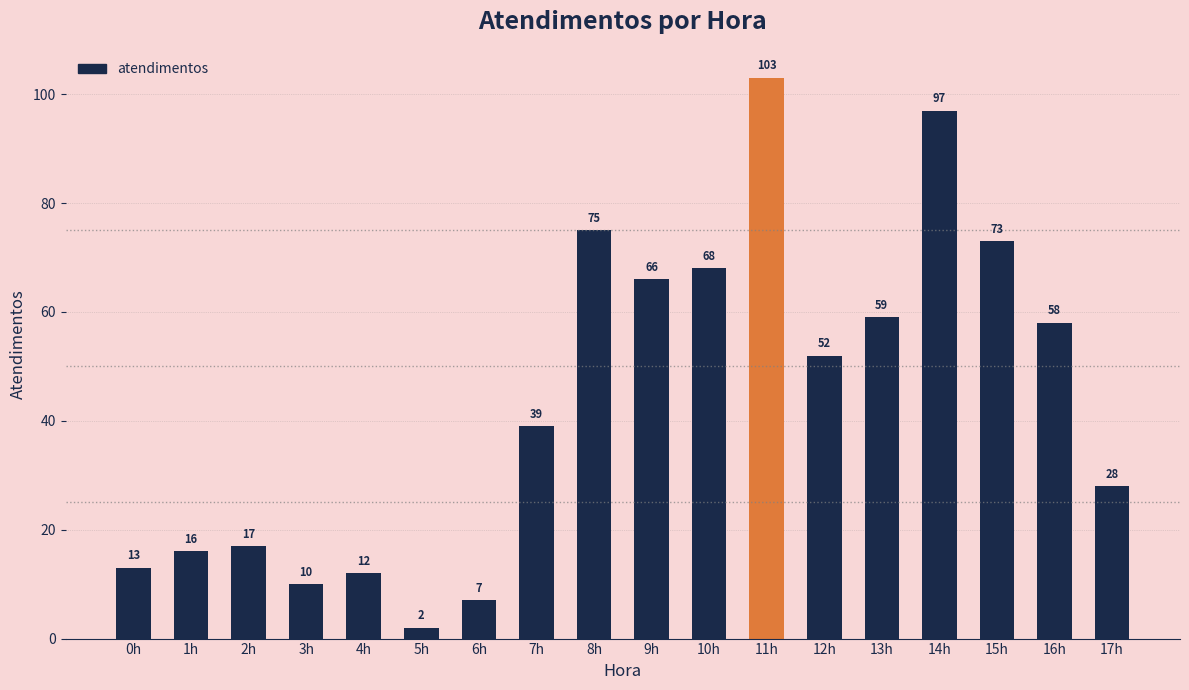

What is the ratio of the value at 3h to the value at 16h?

0.2